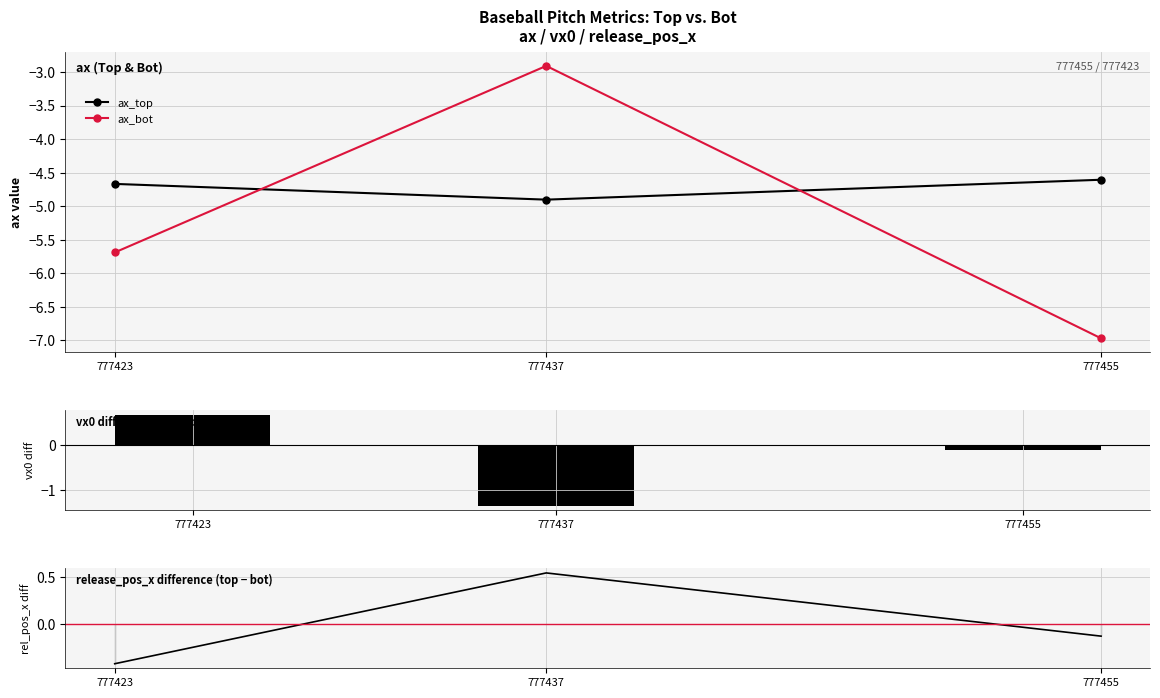

Reading left to right, list all the values displayed in this chart.

ax_top: -4.6	-4.9	-4.7
ax_bot: -7.0	-2.9	-5.7
vx0_top - vx0_bot: -0.1	-1.4	0.7
release_pos_x_top - release_pos_x_bot: -0.1	0.5	-0.4